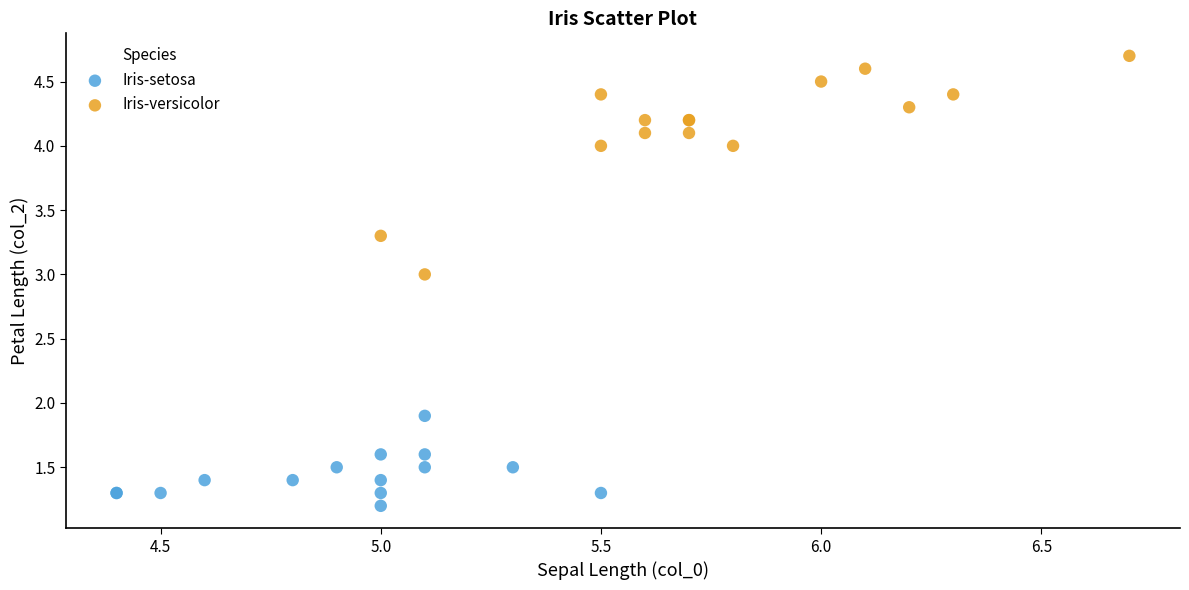

Which series contains the highest Y value?

Iris-versicolor